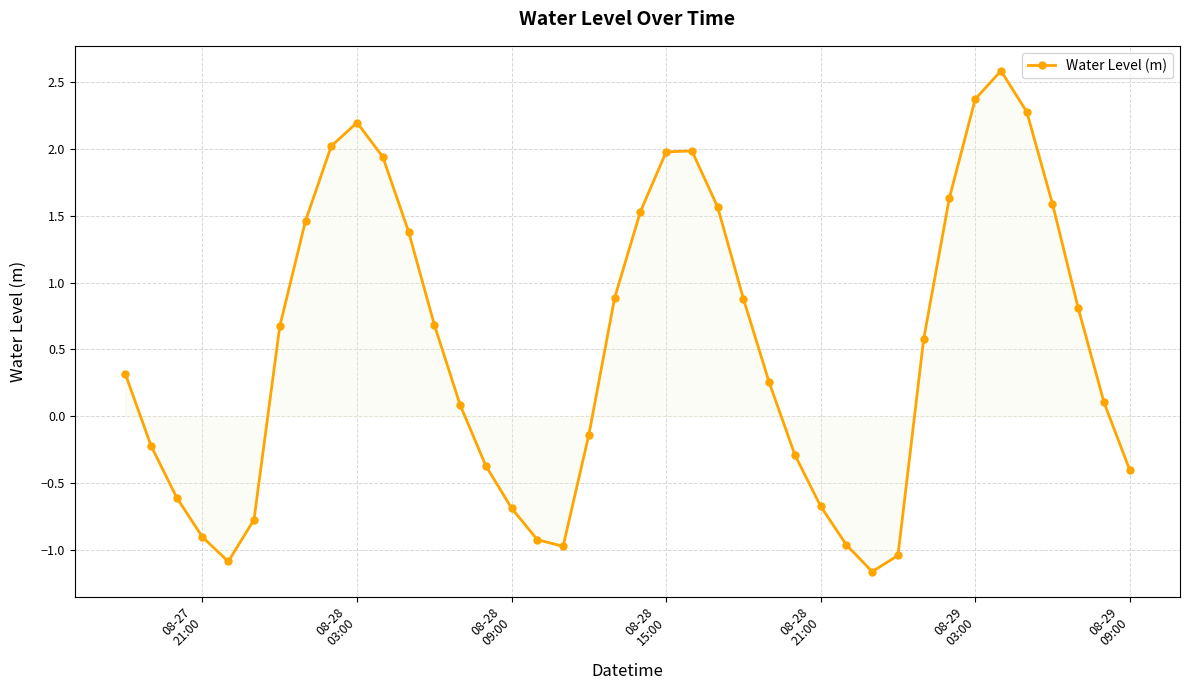

What is the greatest value displayed?

2.6